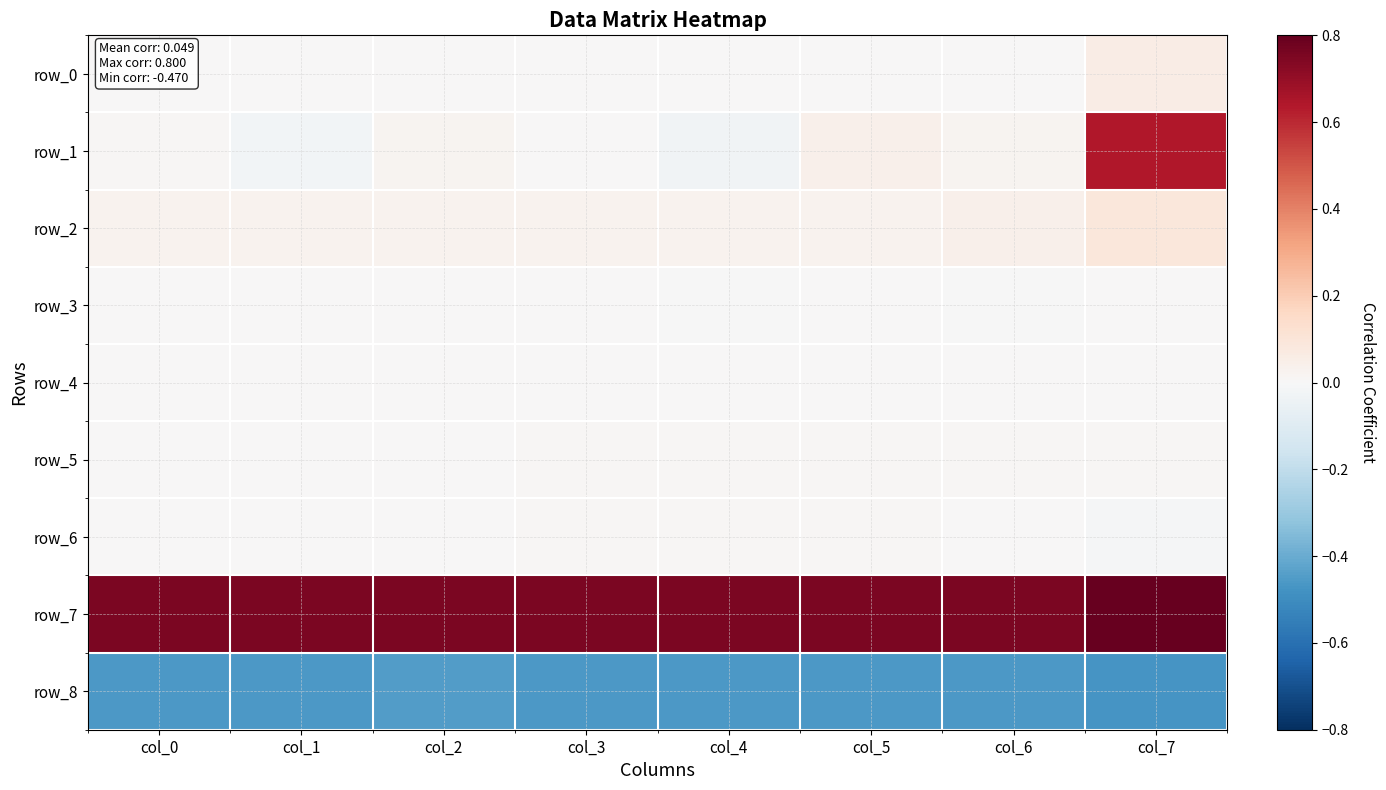

Reading right to left, transcribe all the data shown in this chart.

row_0: 0.1	0.0	0.0	0.0	0.0	0.0	0.0	0.0
row_1: 0.6	0.0	0.0	-0.0	0.0	0.0	-0.0	0.0
row_2: 0.1	0.0	0.0	0.0	0.0	0.0	0.0	0.0
row_3: 0.0	-0.0	0.0	-0.0	0.0	0.0	0.0	0.0
row_4: 0.0	0.0	0.0	0.0	0.0	0.0	0.0	0.0
row_5: 0.0	0.0	0.0	0.0	0.0	0.0	0.0	0.0
row_6: -0.0	0.0	0.0	0.0	0.0	0.0	0.0	0.0
row_7: 0.8	0.8	0.8	0.8	0.8	0.8	0.8	0.8
row_8: -0.5	-0.5	-0.5	-0.5	-0.5	-0.5	-0.5	-0.5